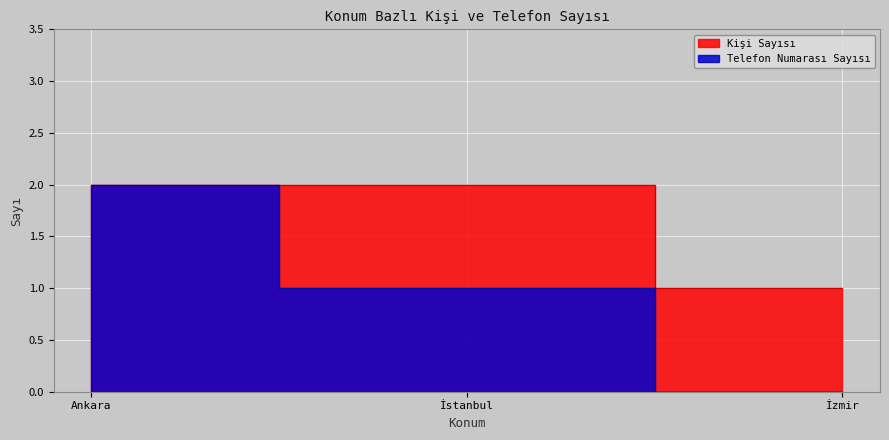

How many data points does each series have?

3